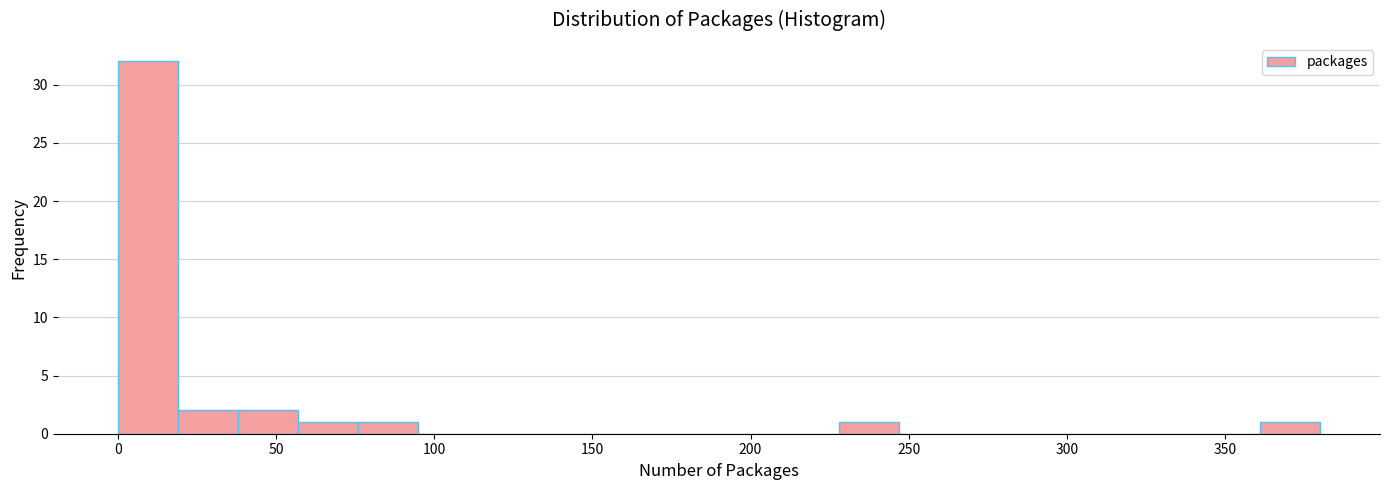

Read against the x-axis, roughly where is the centre of the tallest bar?

10